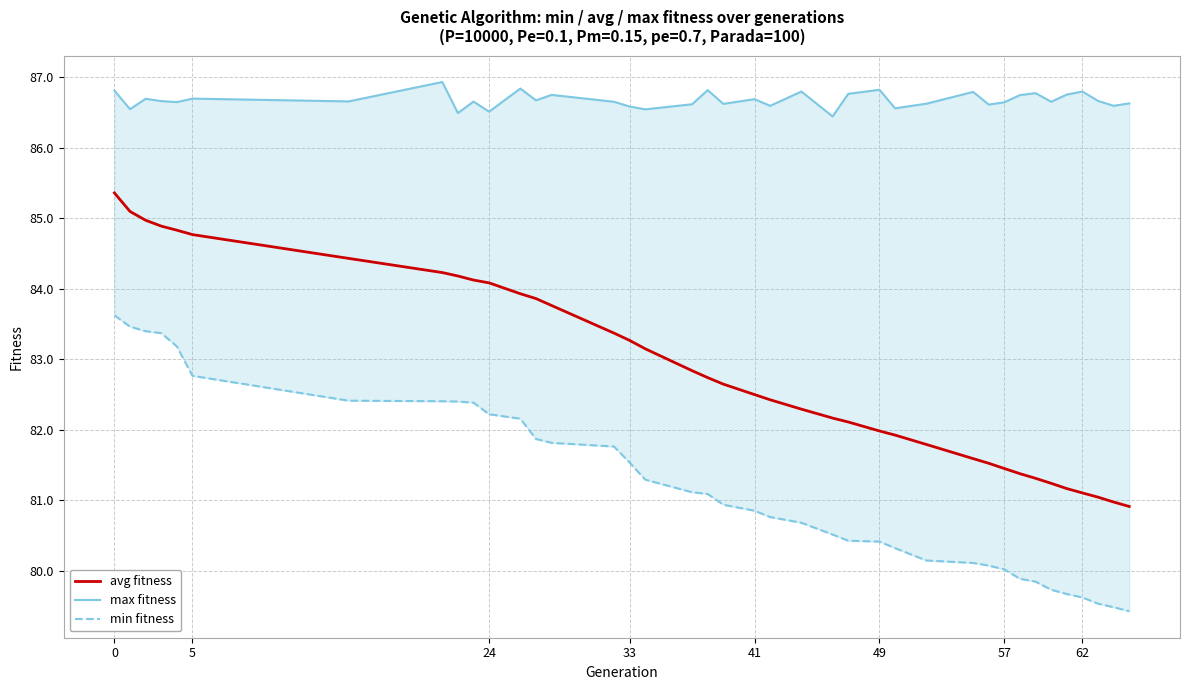

True or false: max fitness and min fitness cross at least once.

False